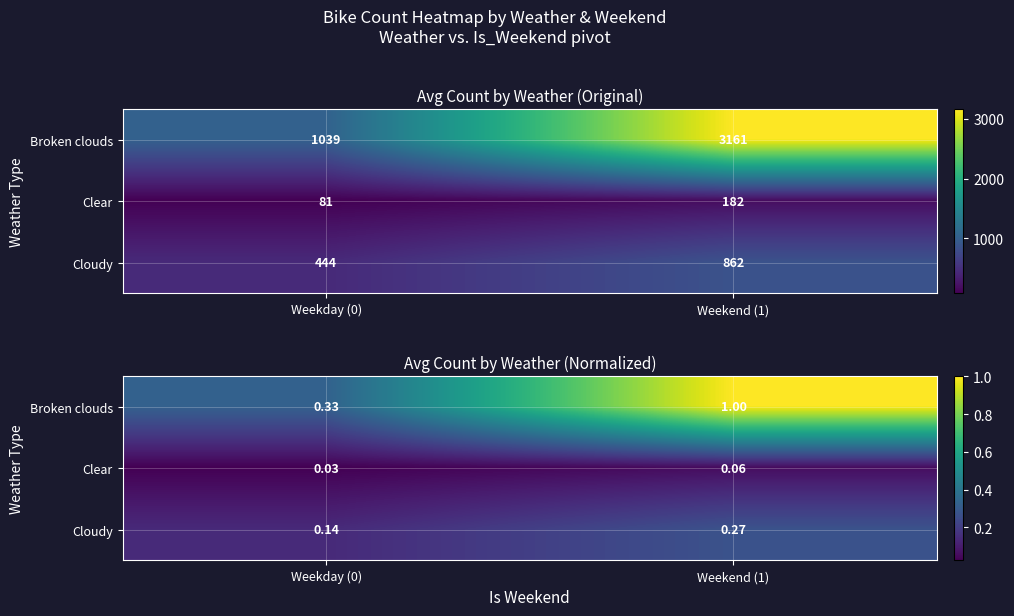

Which series has the largest total across all categories?

Broken clouds